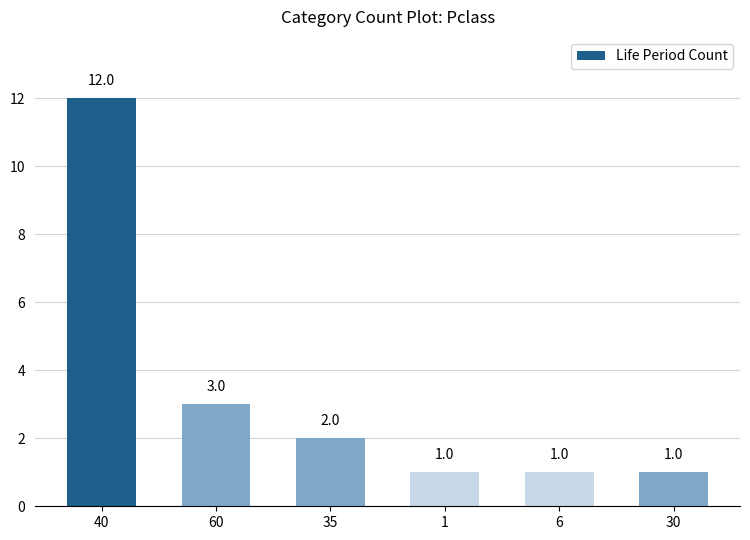

What is the smallest value displayed?

1